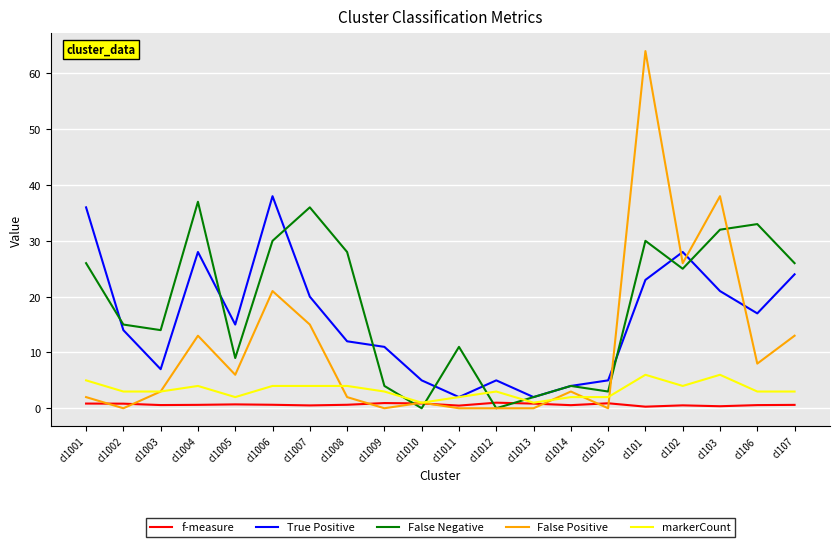

The markerCount series shows 2.4 at cl1001. True or false?

False